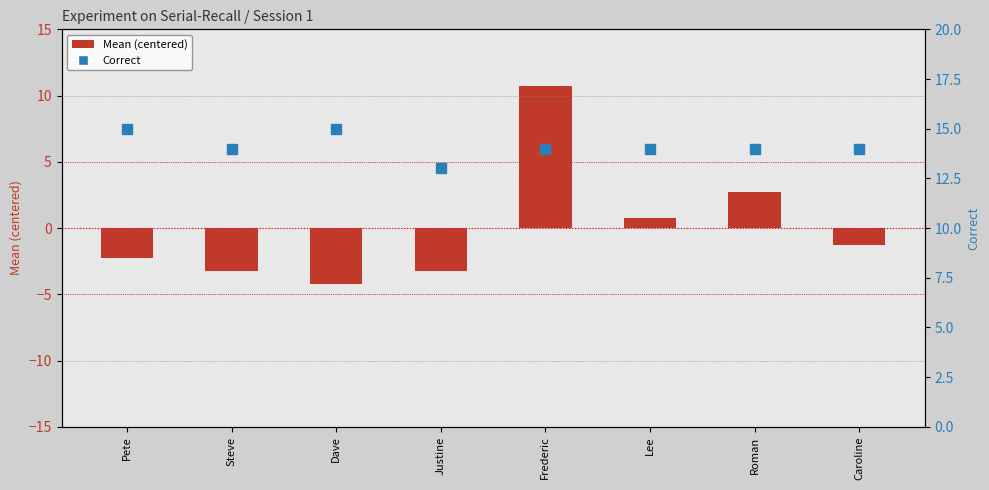

What is the difference between the values at Lee and Justine?

4.0